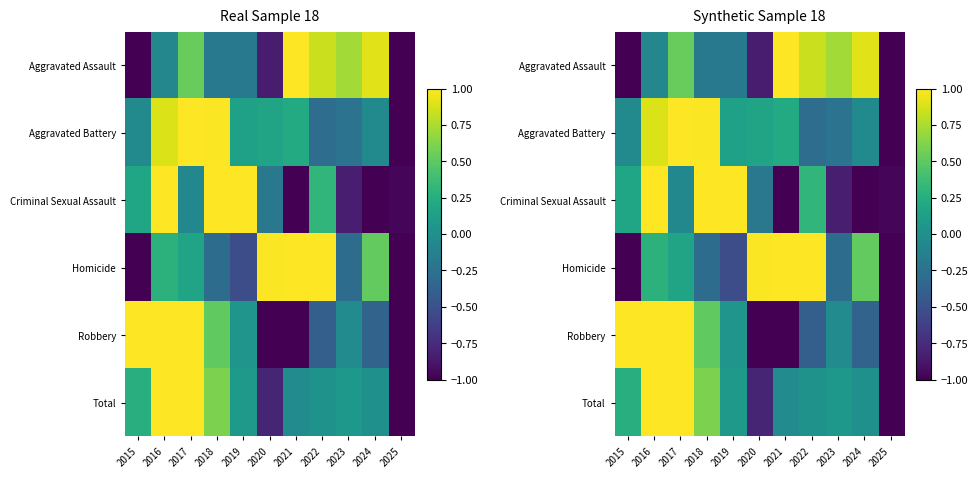

Is the value of Aggravated Assault at 2023 greater than the value of Robbery at 2025?

Yes